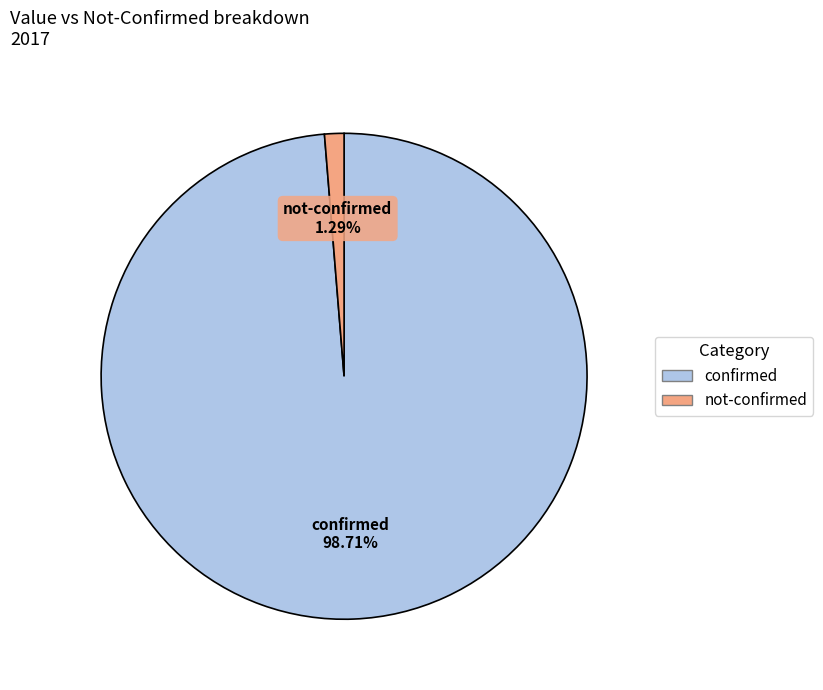

Is there a majority slice in this chart?

Yes